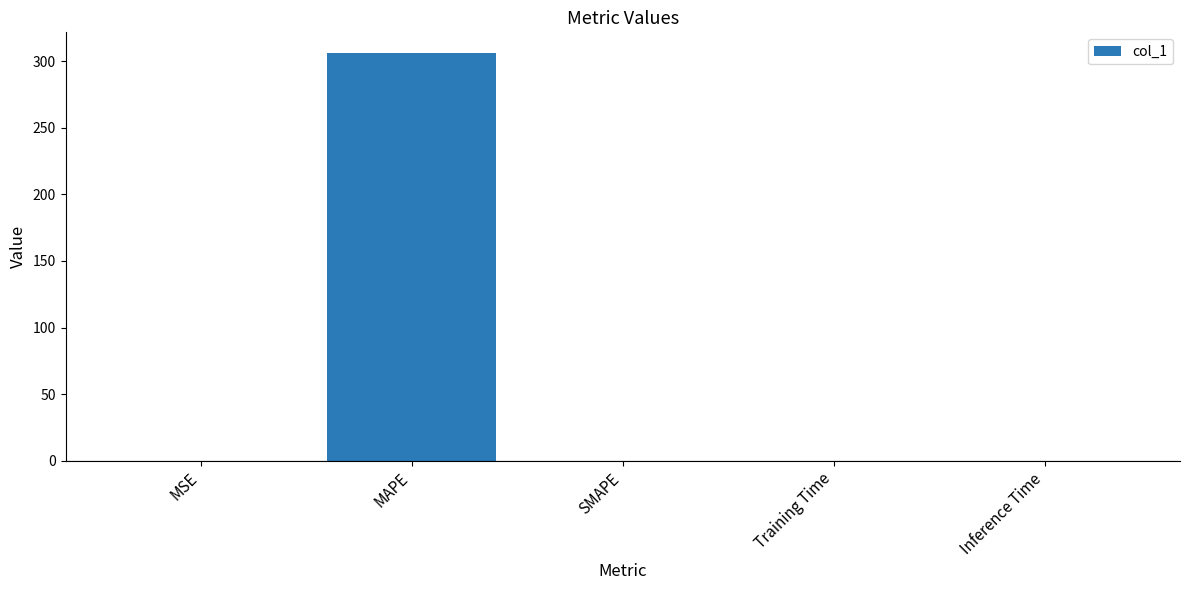

How many values exceed 0?

4